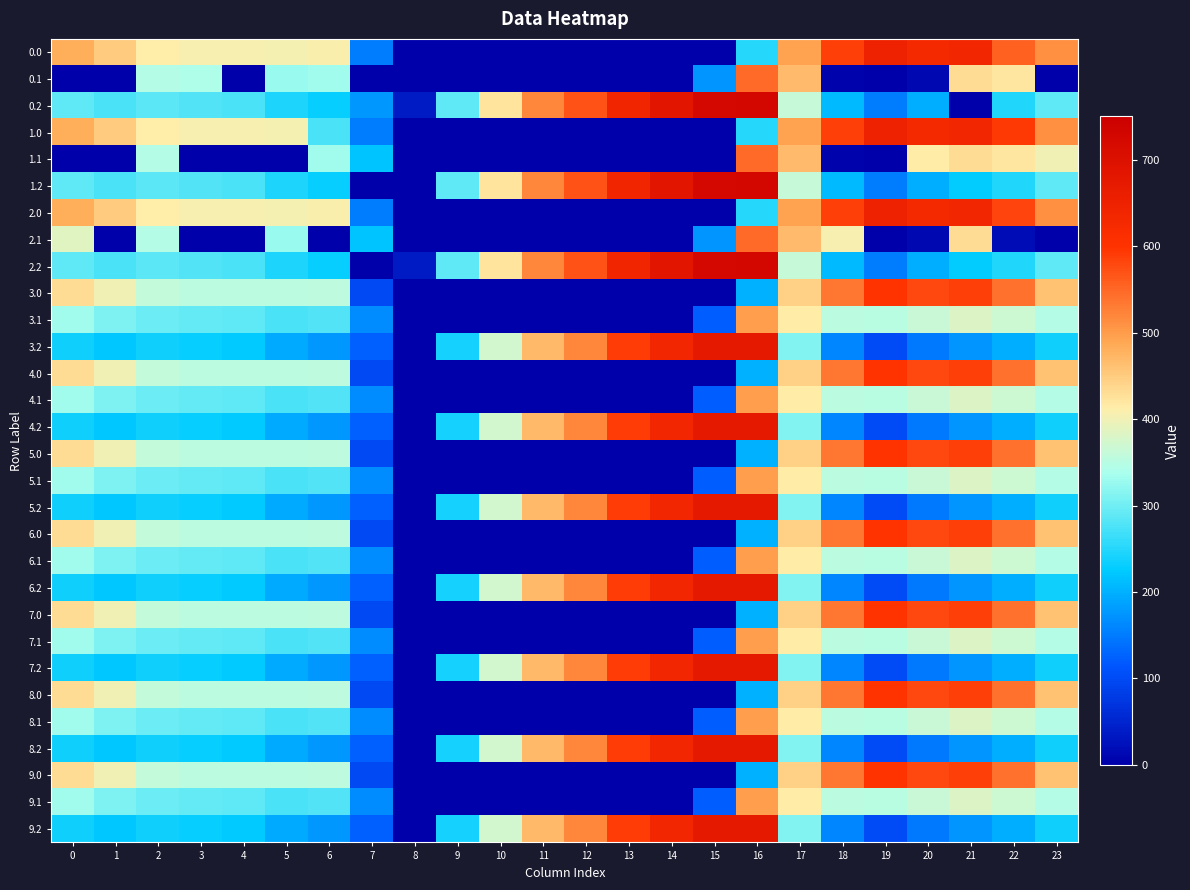

At 20, list the series in order from smallest to largest.

0.1, 2.1, 8.2, 9.2, 3.2, 4.2, 5.2, 6.2, 7.2, 0.2, 1.2, 2.2, 8.1, 9.1, 5.1, 4.1, 7.1, 6.1, 3.1, 1.1, 8.0, 9.0, 7.0, 3.0, 4.0, 5.0, 6.0, 0.0, 1.0, 2.0